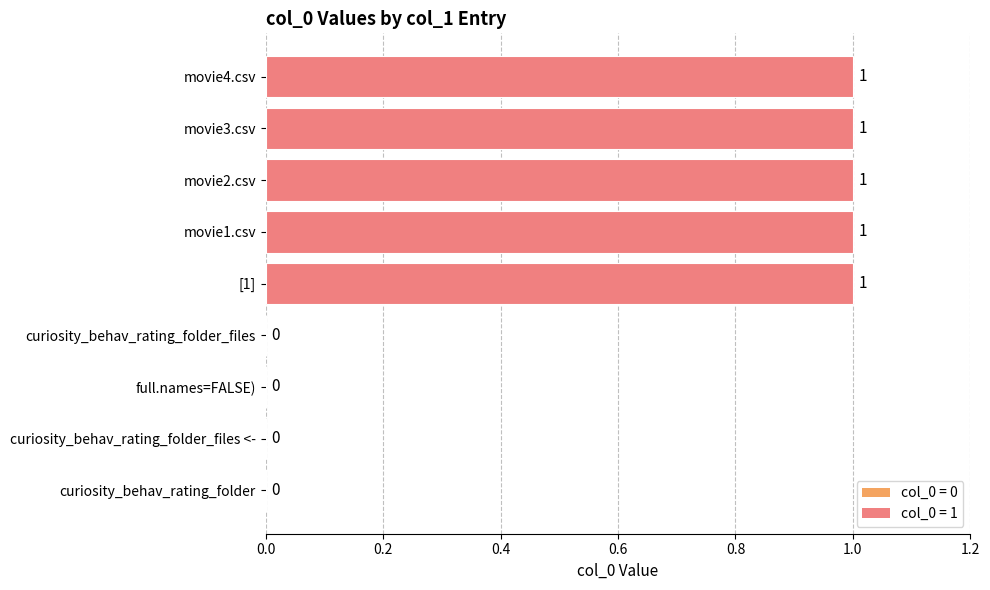

True or false: the data shows -1 at curiosity_behav_rating_folder.

False